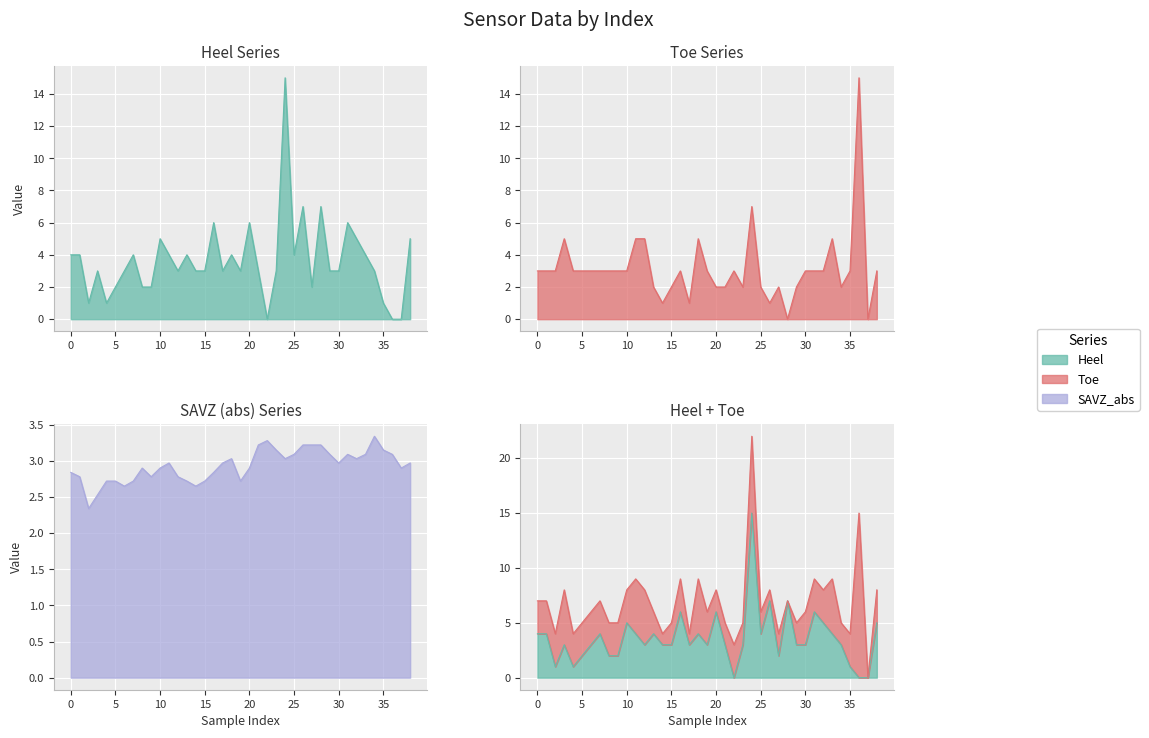

In Heel, how many points are lower than both neighbors (excluding endpoints)?

8